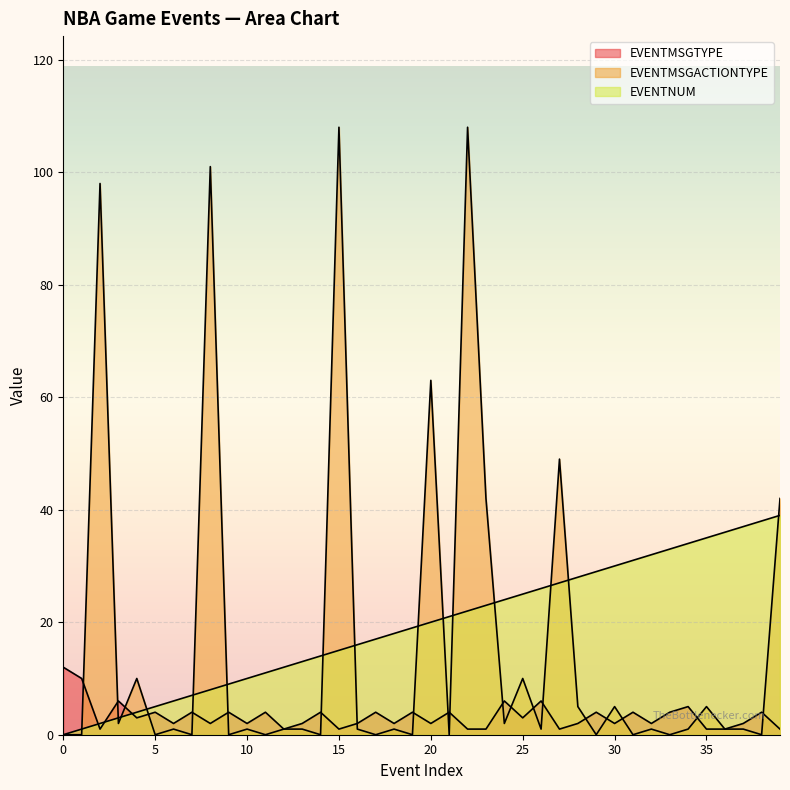

Which series ends up on top after the final intersection of EVENTNUM and EVENTMSGACTIONTYPE?

EVENTMSGACTIONTYPE